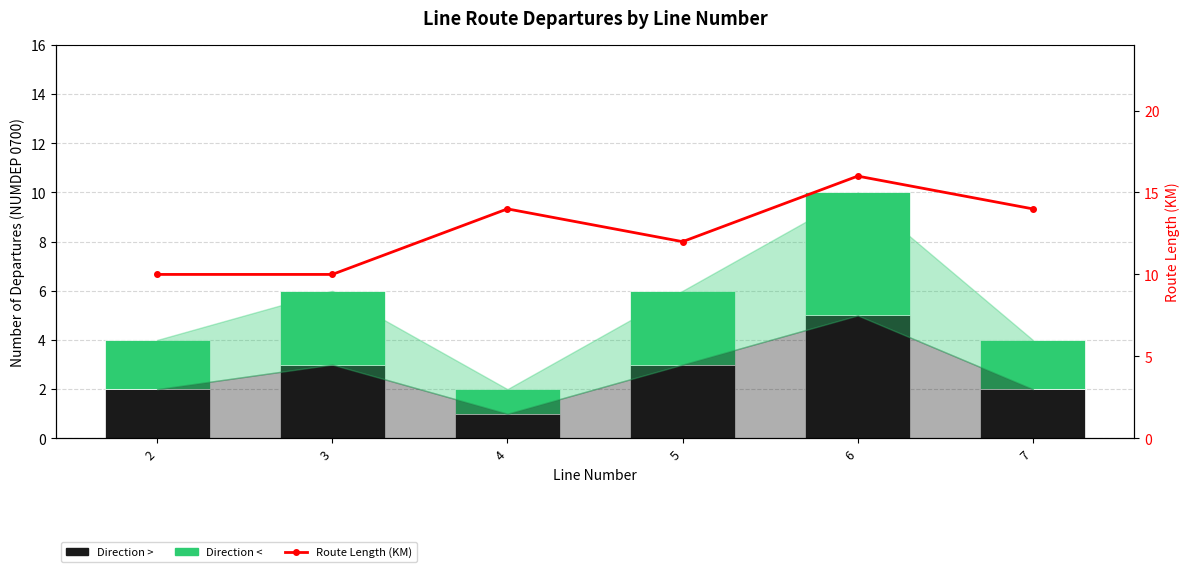

How many values in the Route Length (KM) series exceed 14?

1